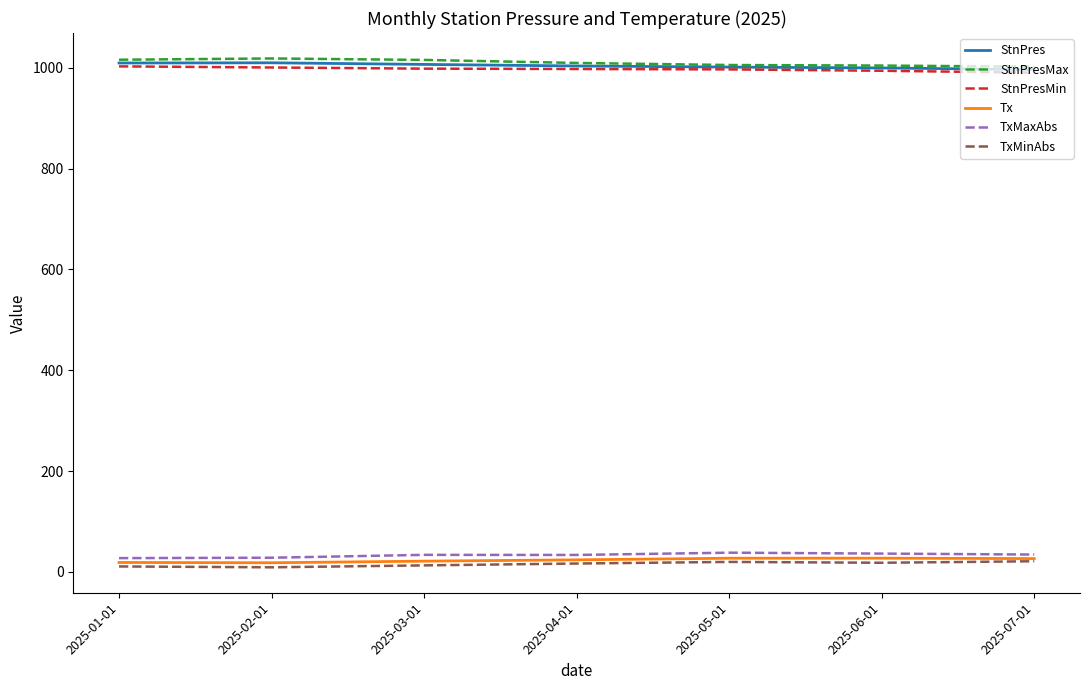

What is the greatest value displayed?

1018.3